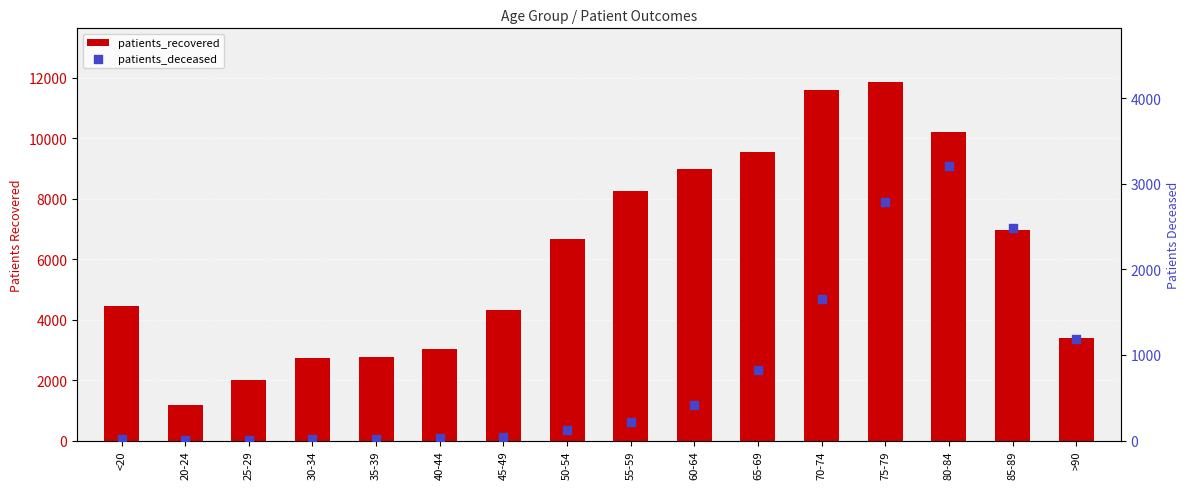

Which series has the widest spread of Y values?

patients_recovered